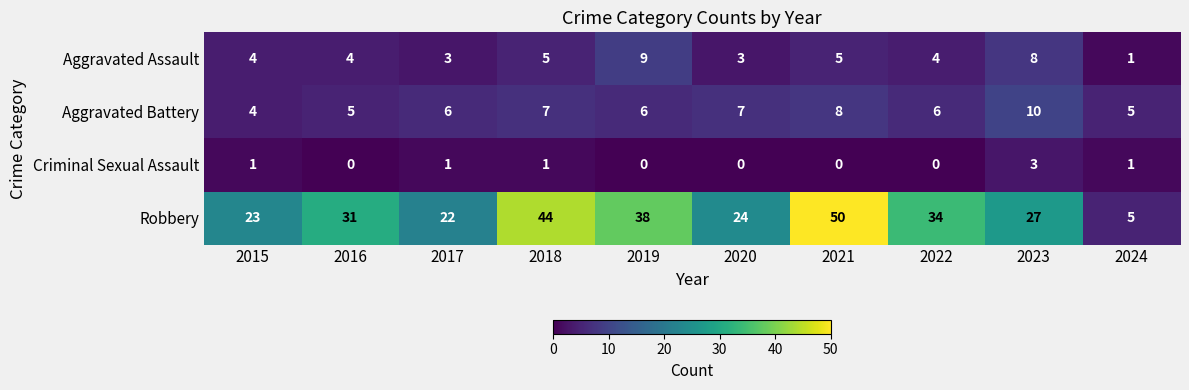

At which category is the sum across all series the highest?

2021